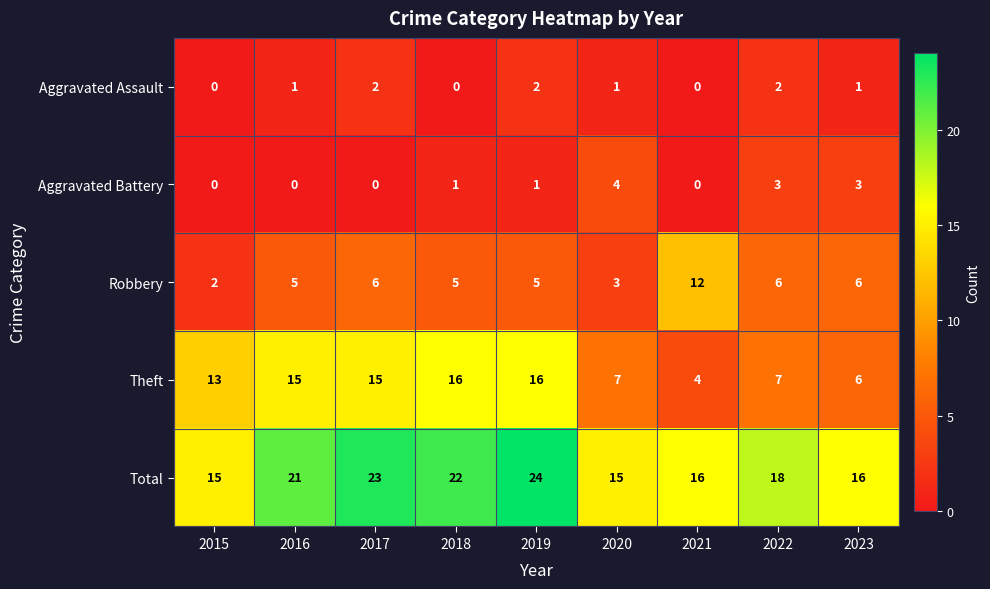

Which series has the largest total across all categories?

Total